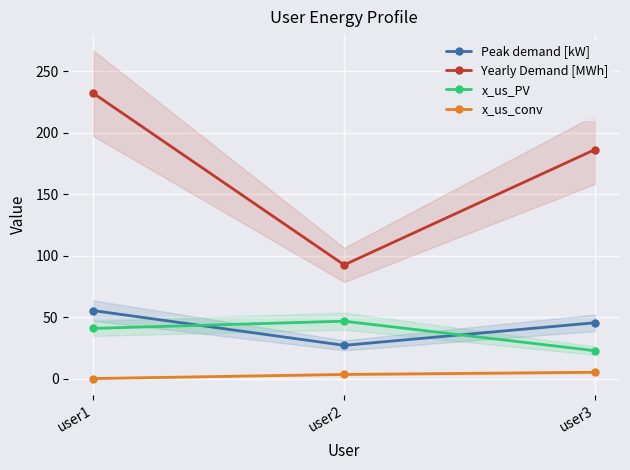

What is the average value of the Peak demand [kW] series?

42.6